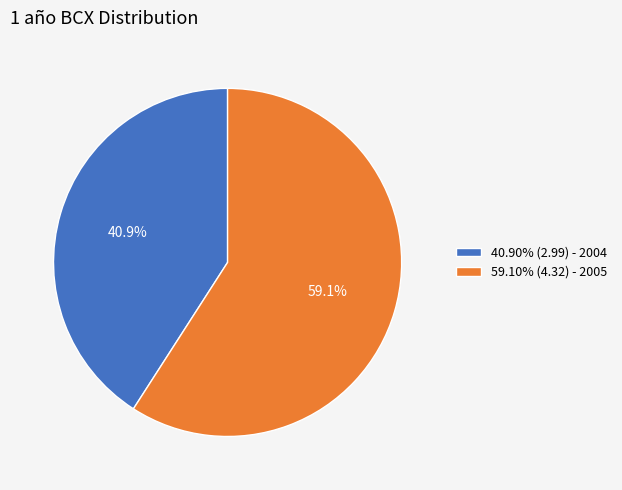

Is there any slice that represents more than half of the pie?

Yes